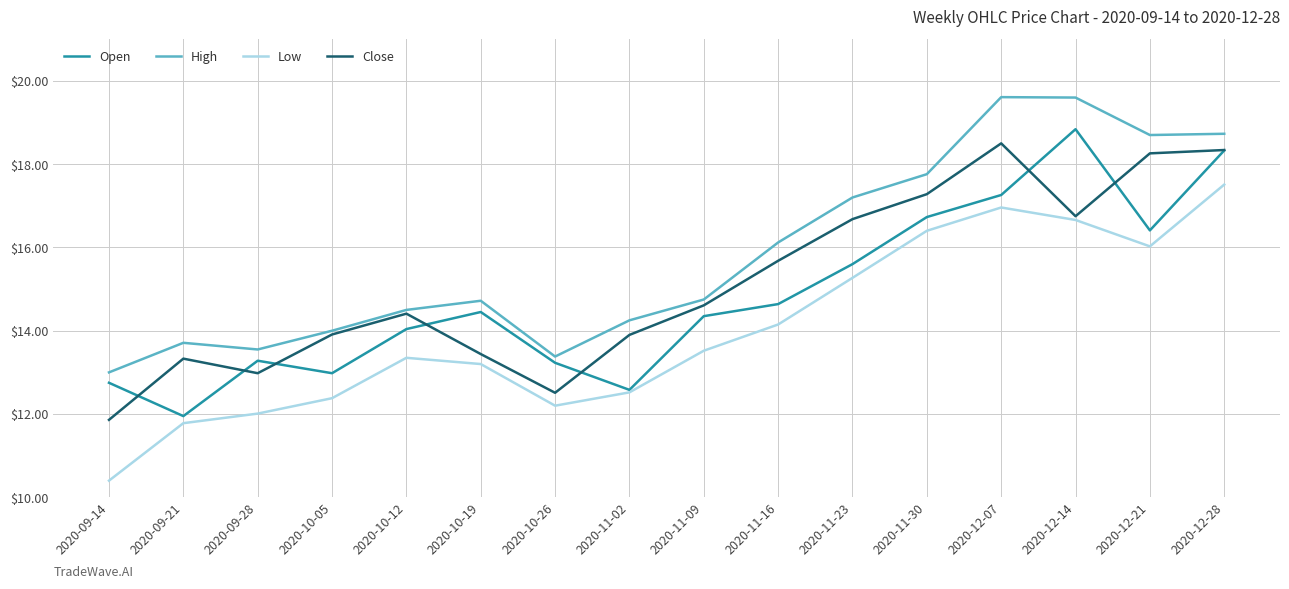

What position from the left is 2020-11-09?

9